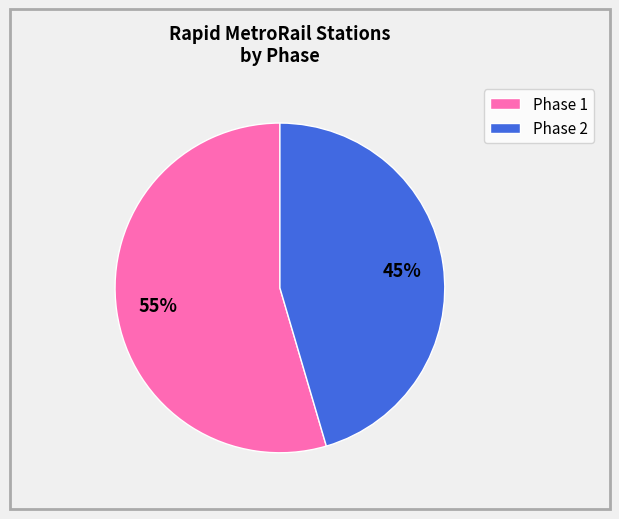

The Phase 1 slice represents 23% of the pie. True or false?

False